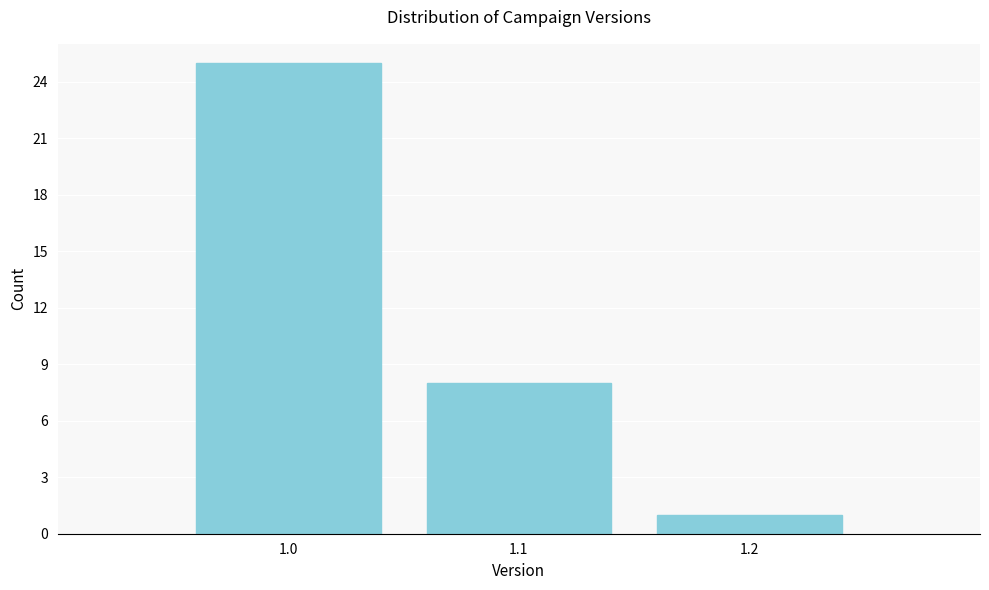

Reading left to right, transcribe all the data shown in this chart.

1.0=25	1.1=8	1.2=1